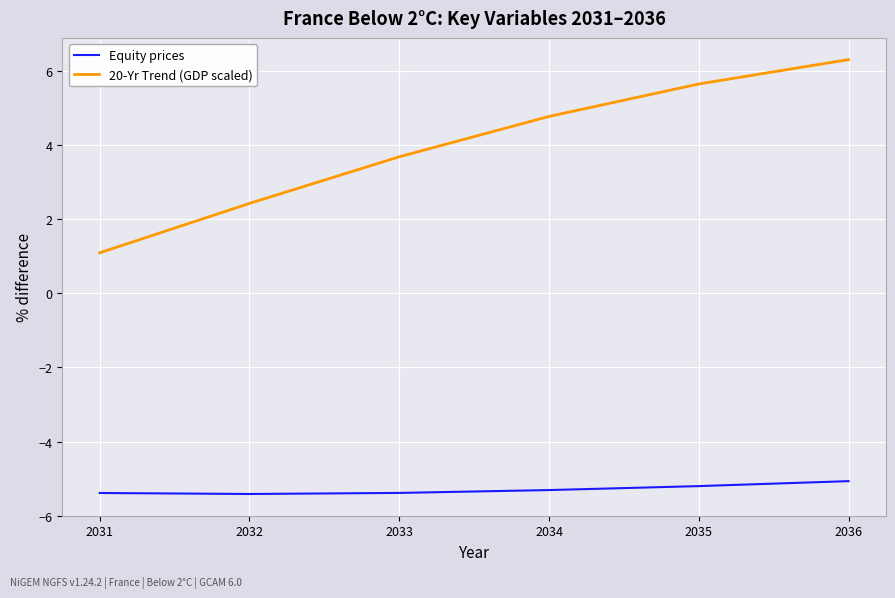

True or false: 20-Yr Trend (GDP scaled) has a value of 0.5 at 2032.

False